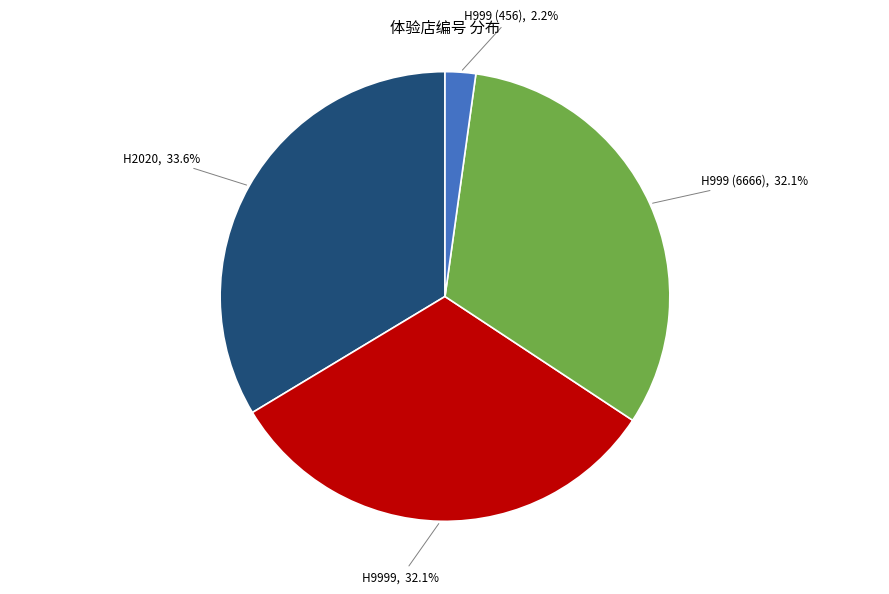

To the nearest percent, what percentage of the pie is H9999?

32%